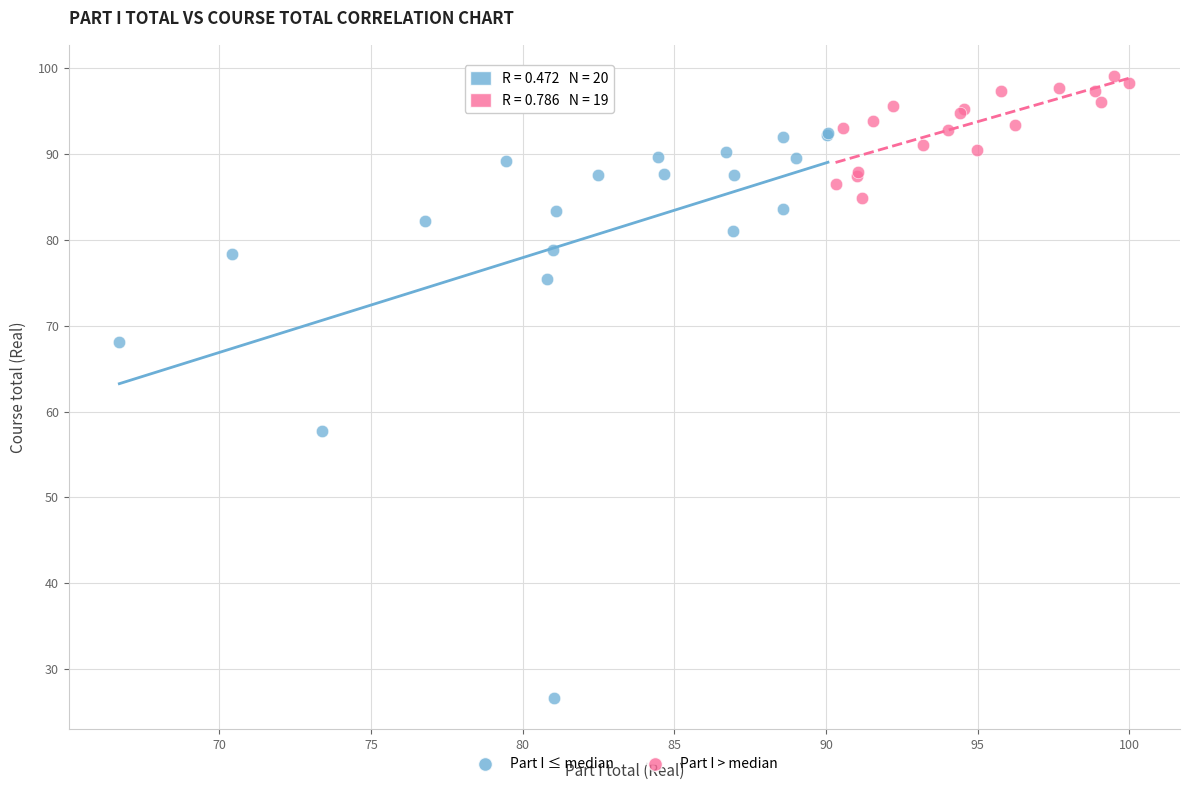

What are all the series names shown in the legend?

Part I ≤ median, Part I > median